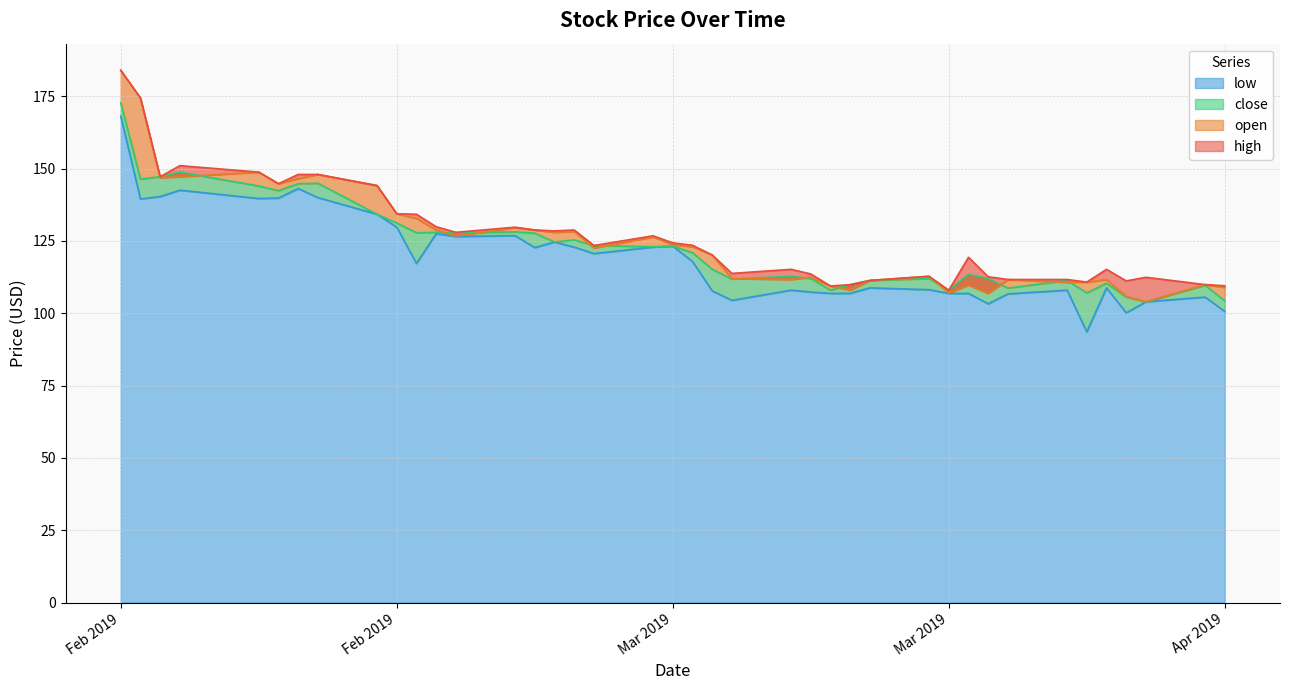

At 2019-03-13, list the series in order from smallest to largest.

low, close, open, high